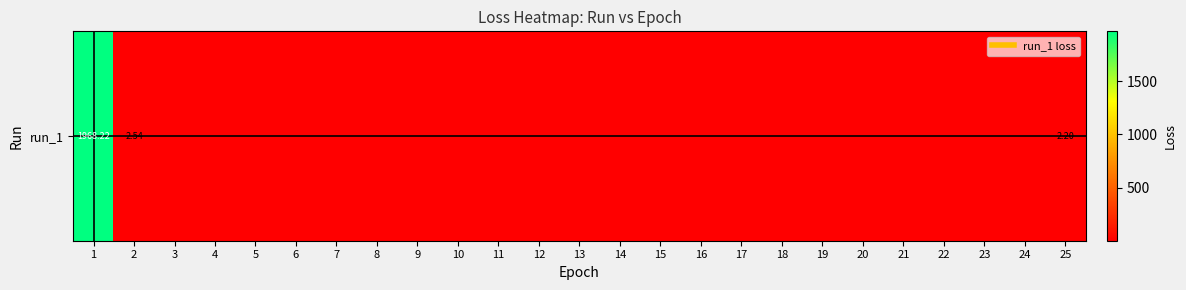

Is it true that the value at 2 is 1.1?

False